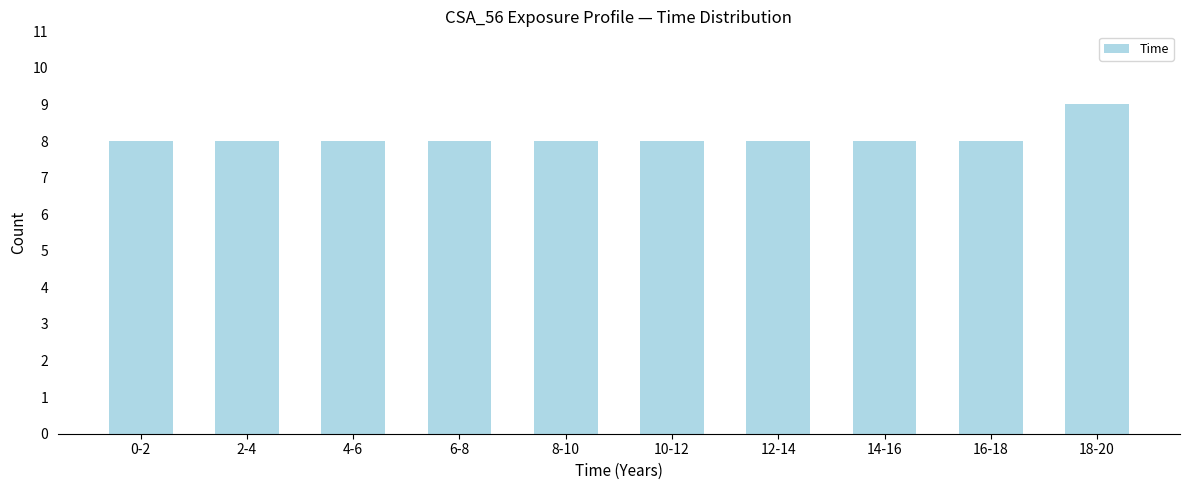

Reading left to right, list all the values displayed in this chart.

0-2=8	2-4=8	4-6=8	6-8=8	8-10=8	10-12=8	12-14=8	14-16=8	16-18=8	18-20=9